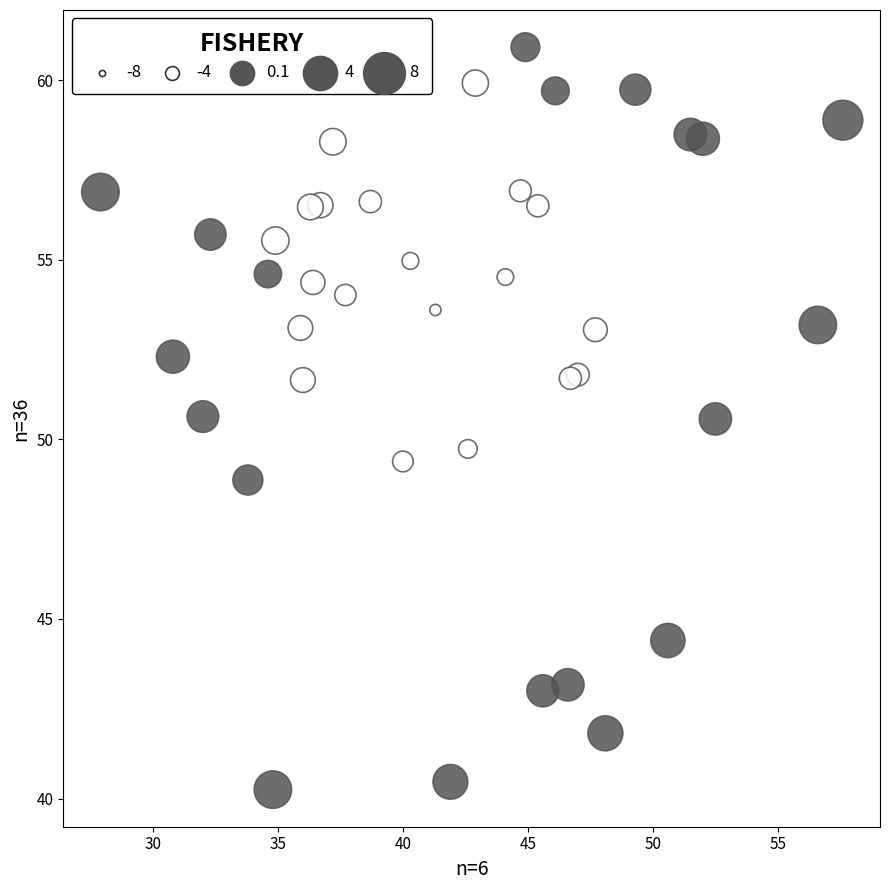

What Y value in the scatter plot is closest to 50?

49.7